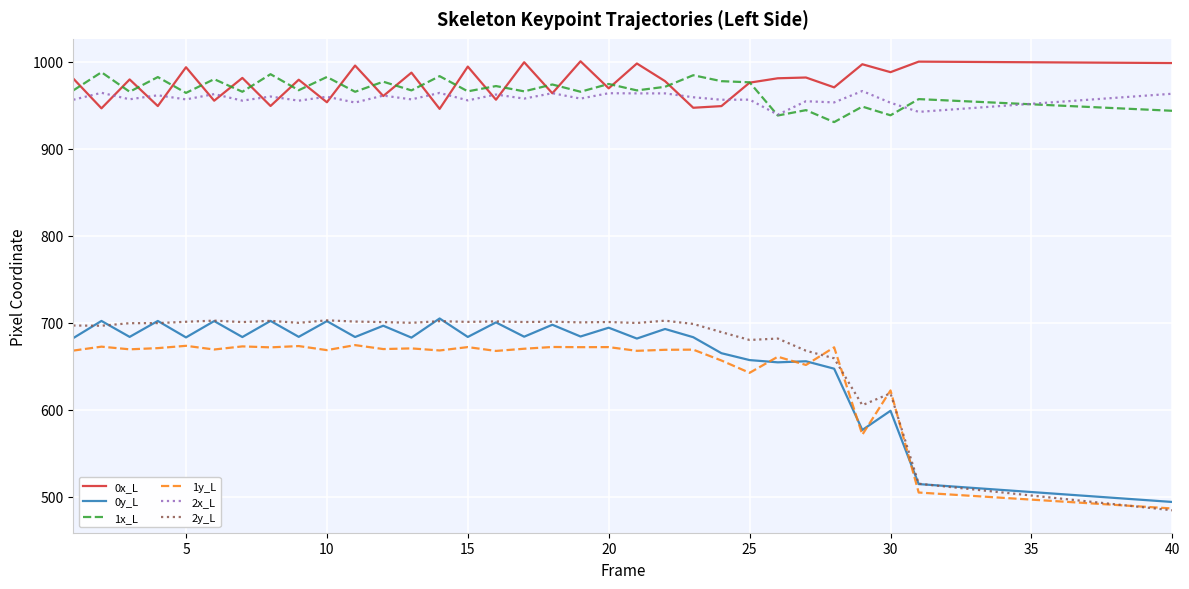

True or false: 2y_L and 1x_L cross at least once.

False